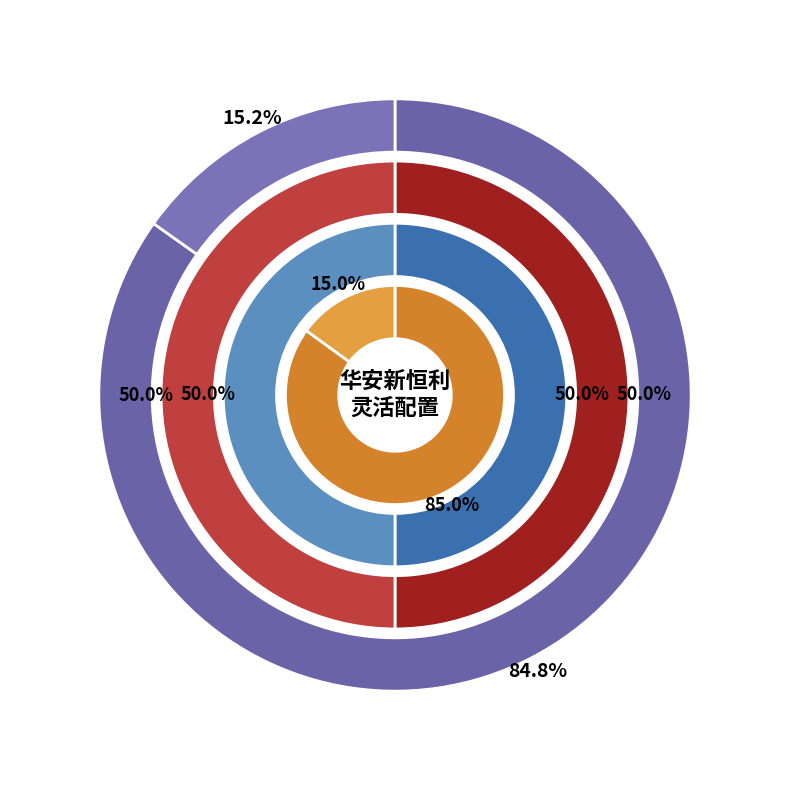

How many slices are in this pie chart?

2